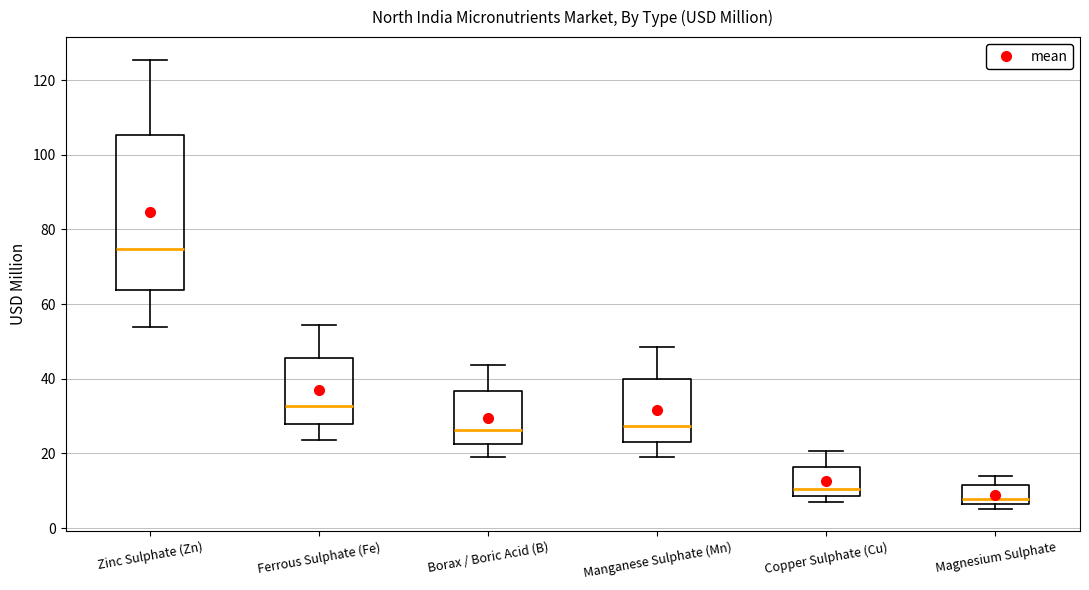

Comparing the boxes themselves (not the whiskers), which one is the tallest?

Zinc Sulphate (Zn)